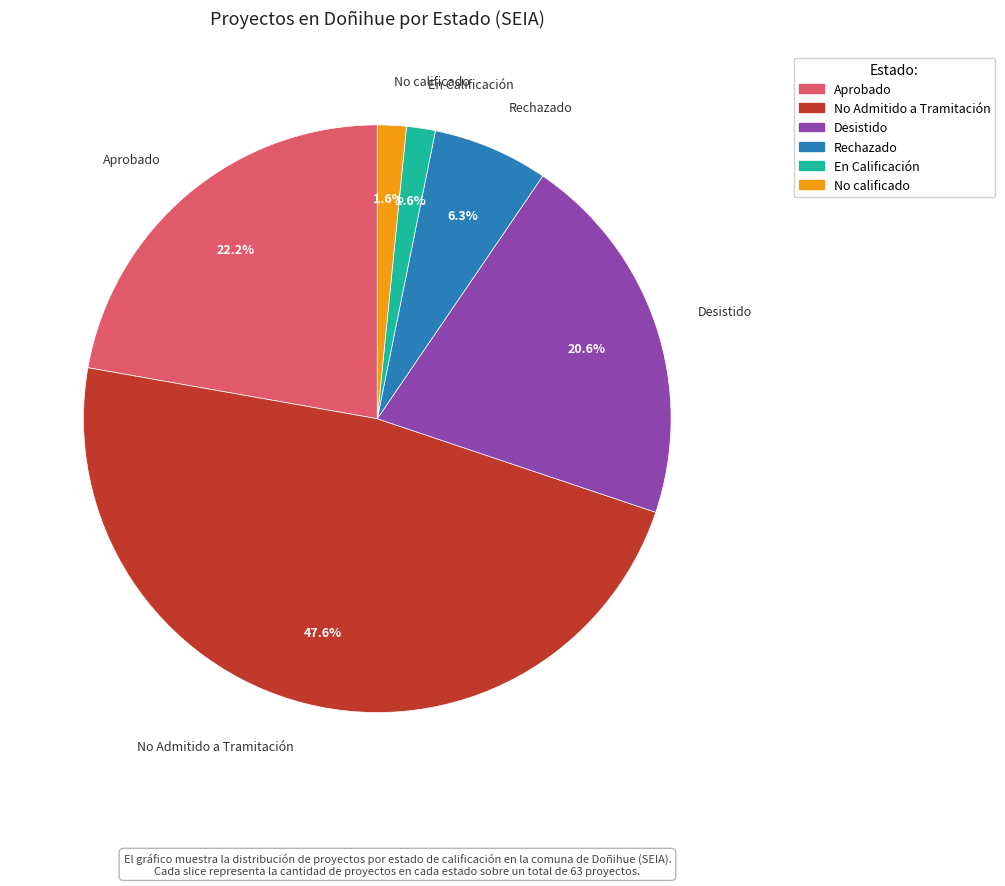

Is it true that No Admitido a Tramitación is 60% of the pie?

False